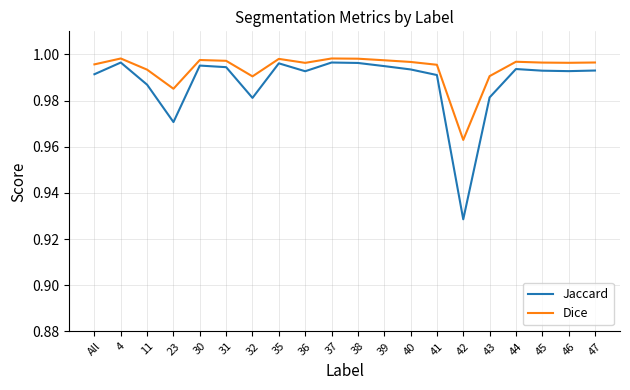

What position from the left is 43?

16